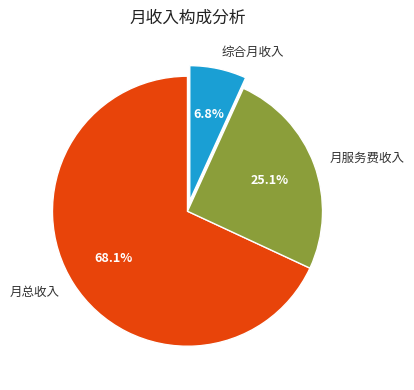

To the nearest percent, what portion does 月服务费收入 represent?

25%